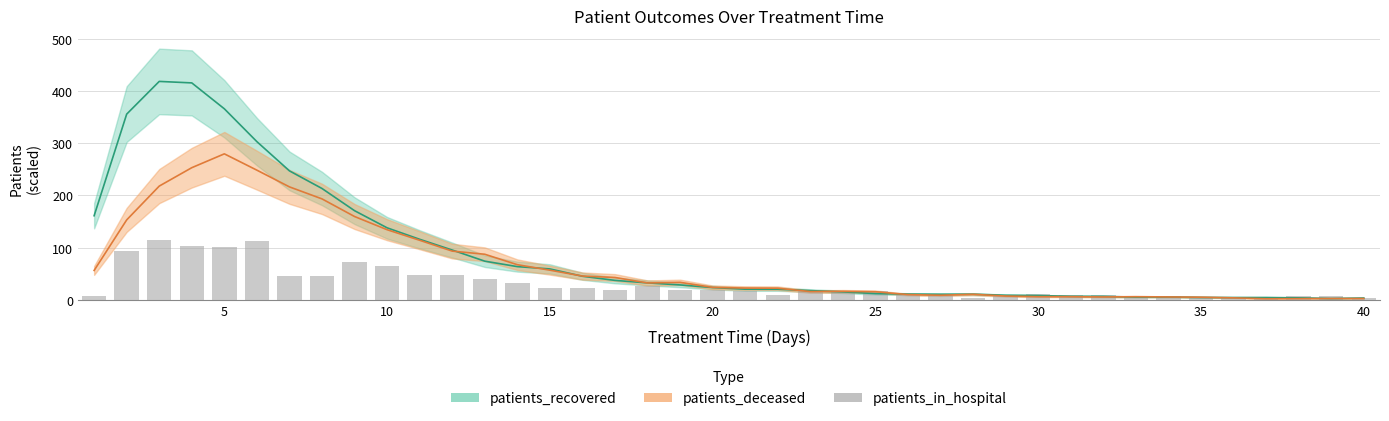

Does the chart contain any negative values?

No